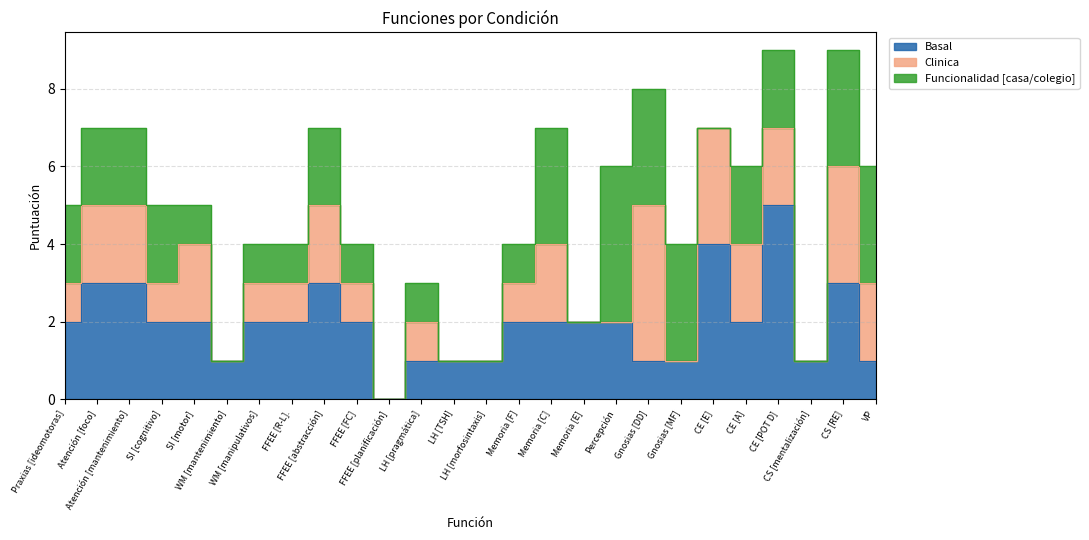

How many interior local peaks does the Basal series have?

4